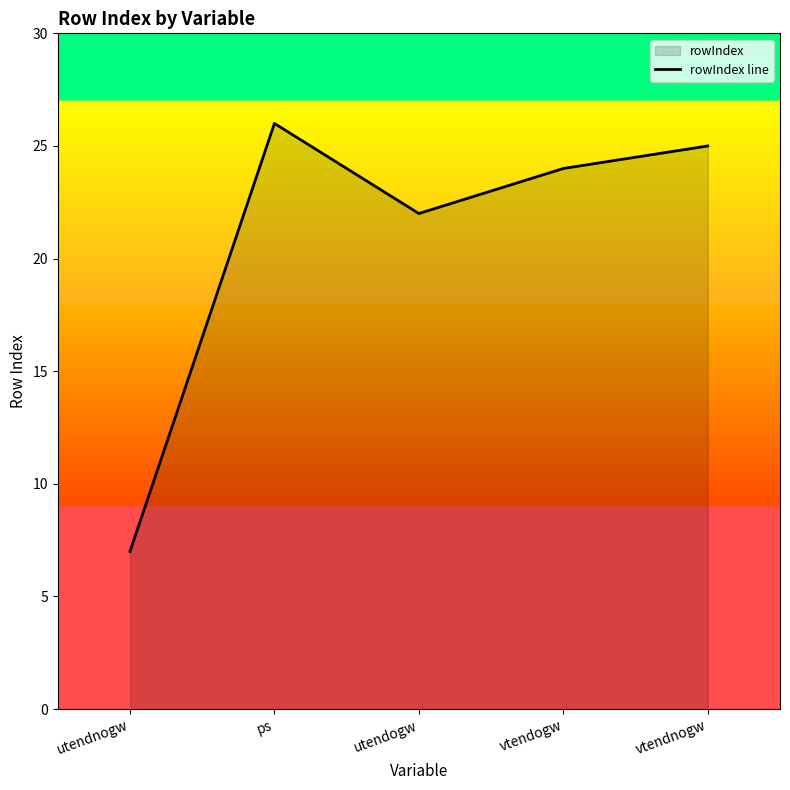

List the labels in order of value, largest first.

ps, vtendnogw, vtendogw, utendogw, utendnogw